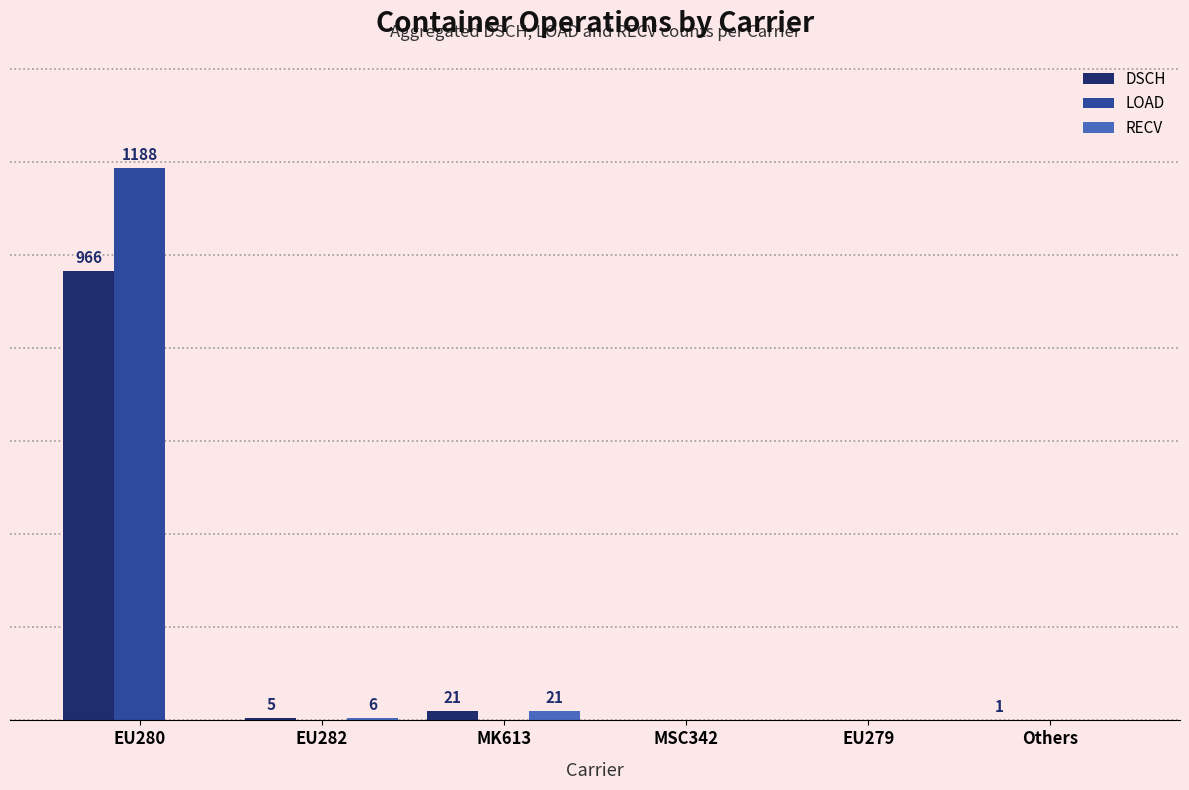

Which series has the largest range (max minus min)?

LOAD